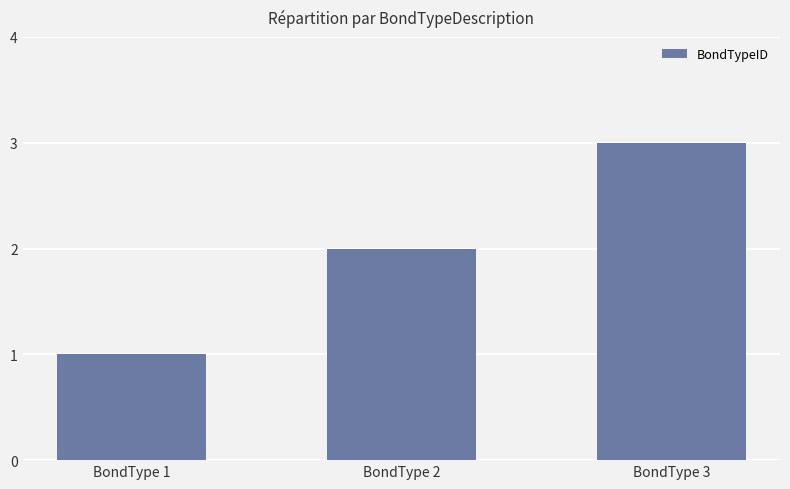

Which category has the lowest value across all series?

BondType 1